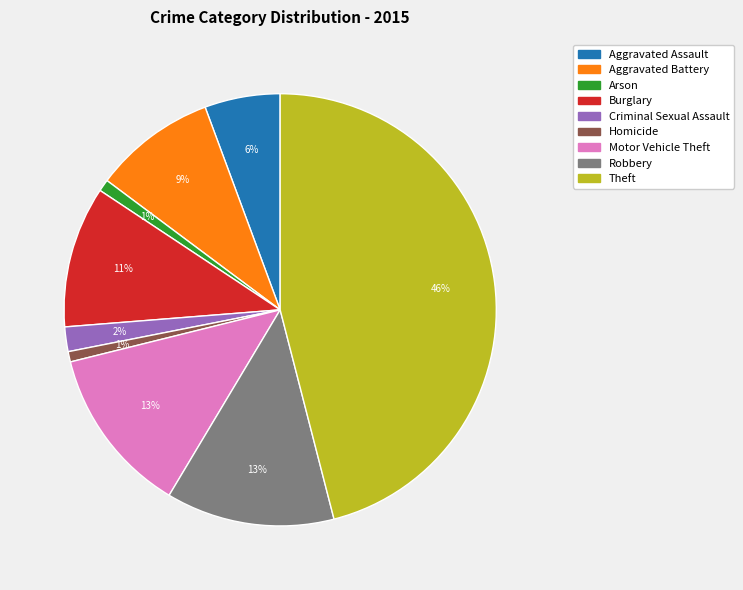

Does Motor Vehicle Theft represent more than half of the total?

No